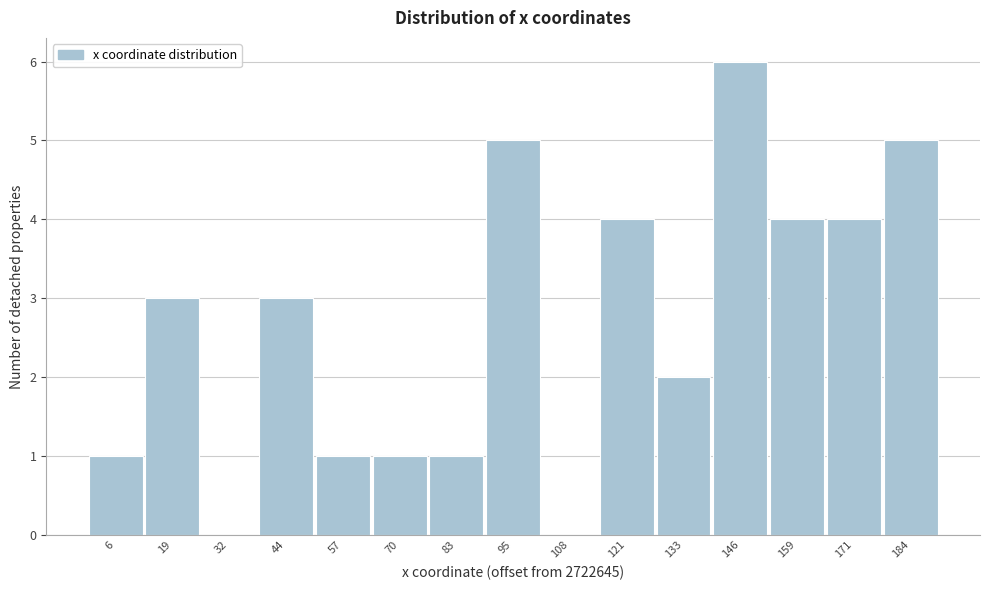

Reading left to right, extract all data points from this chart.

6=1	19=3	32=0	44=3	57=1	70=1	83=1	95=5	108=0	121=4	133=2	146=6	159=4	171=4	184=5